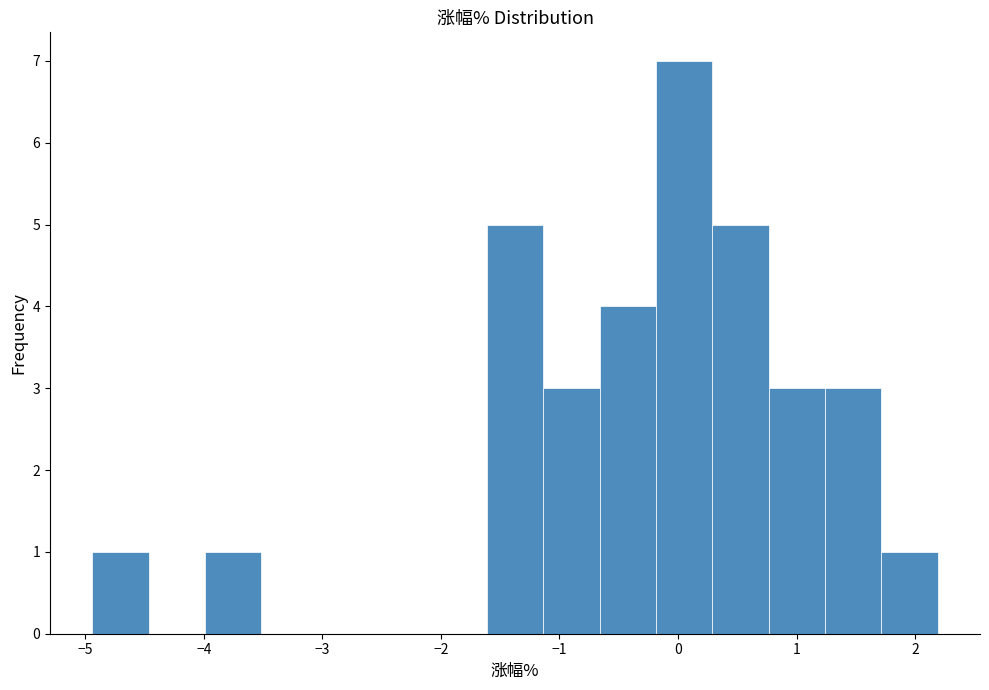

Reading left to right, list every bar in this chart as the range it spans on the x-axis followed by its height. Neither the bar edges nor the heights are printed on the chart, so give them approximately, as read against the axes.

-4.9 to -4.5: 1
-4.5 to -4.0: 0
-4.0 to -3.5: 1
-3.5 to -3.0: 0
-3.0 to -2.6: 0
-2.6 to -2.1: 0
-2.1 to -1.6: 0
-1.6 to -1.1: 5
-1.1 to -0.7: 3
-0.7 to -0.2: 4
-0.2 to 0.3: 7
0.3 to 0.8: 5
0.8 to 1.2: 3
1.2 to 1.7: 3
1.7 to 2.2: 1